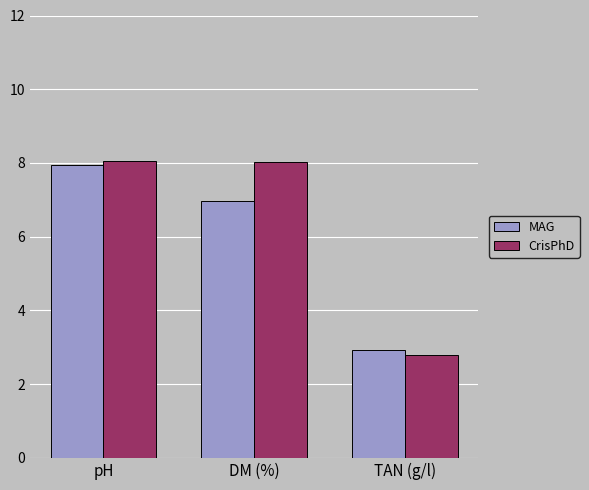

At how many categories does at least one series exceed 6?

2